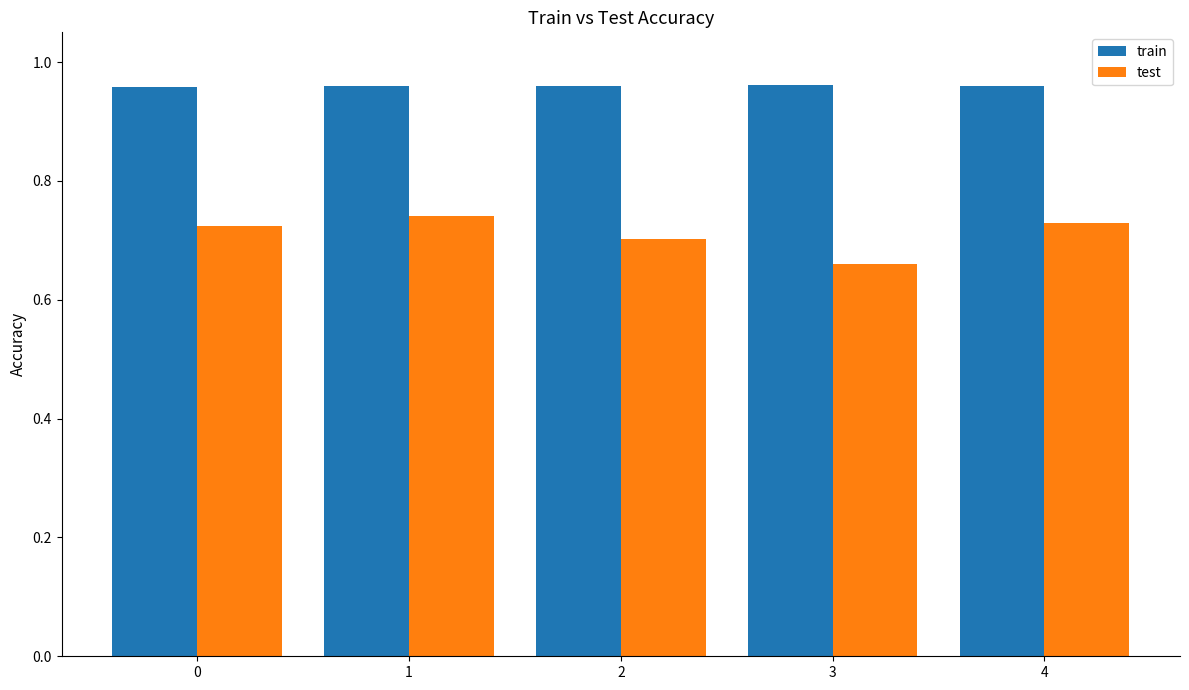

What are all the series names shown in the legend?

train, test